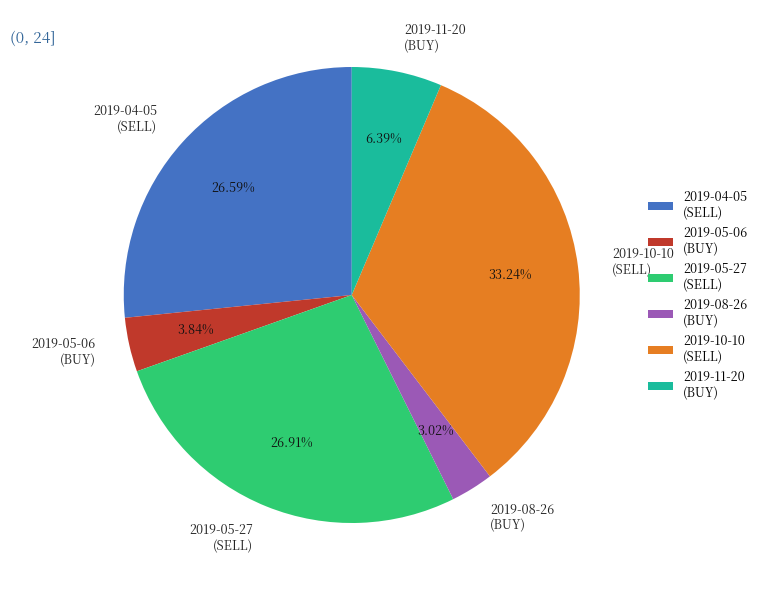

Is the sum of 2019-04-05 (SELL) and 2019-10-10 (SELL) greater than half?

Yes